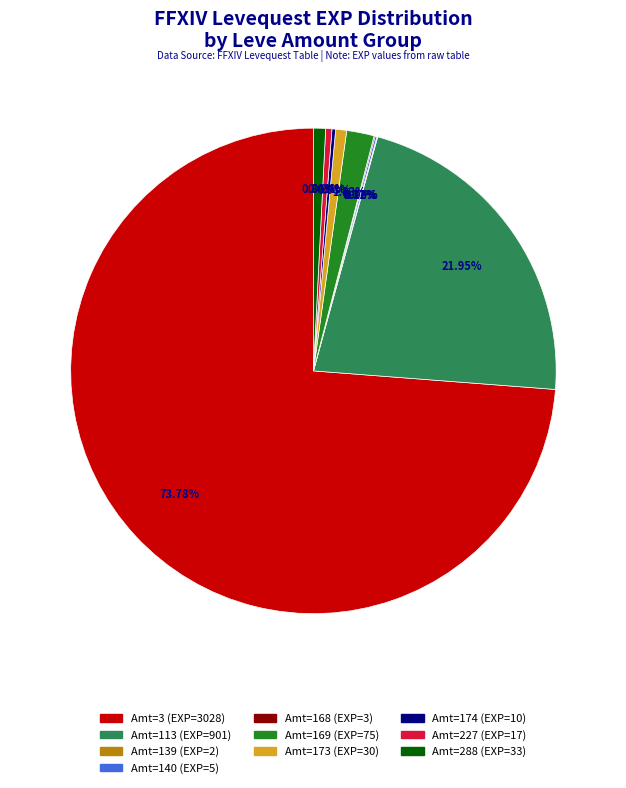

Does any single category account for the majority?

Yes